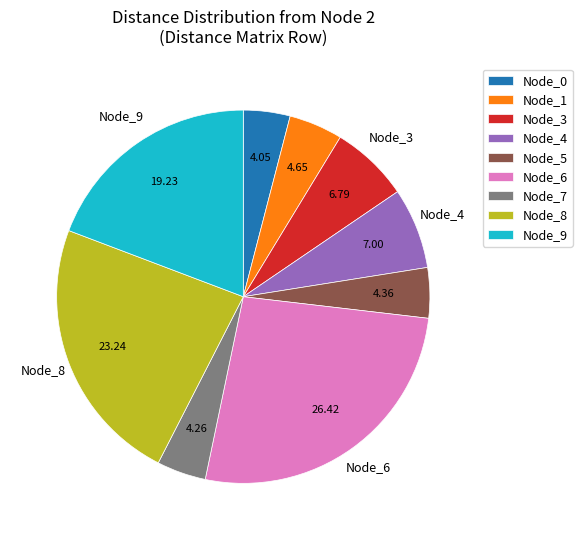

Is there any slice that represents more than half of the pie?

No